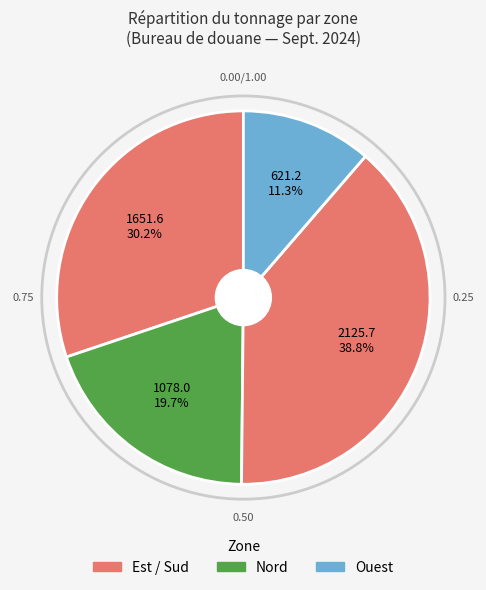

How many segments does this pie chart have?

4